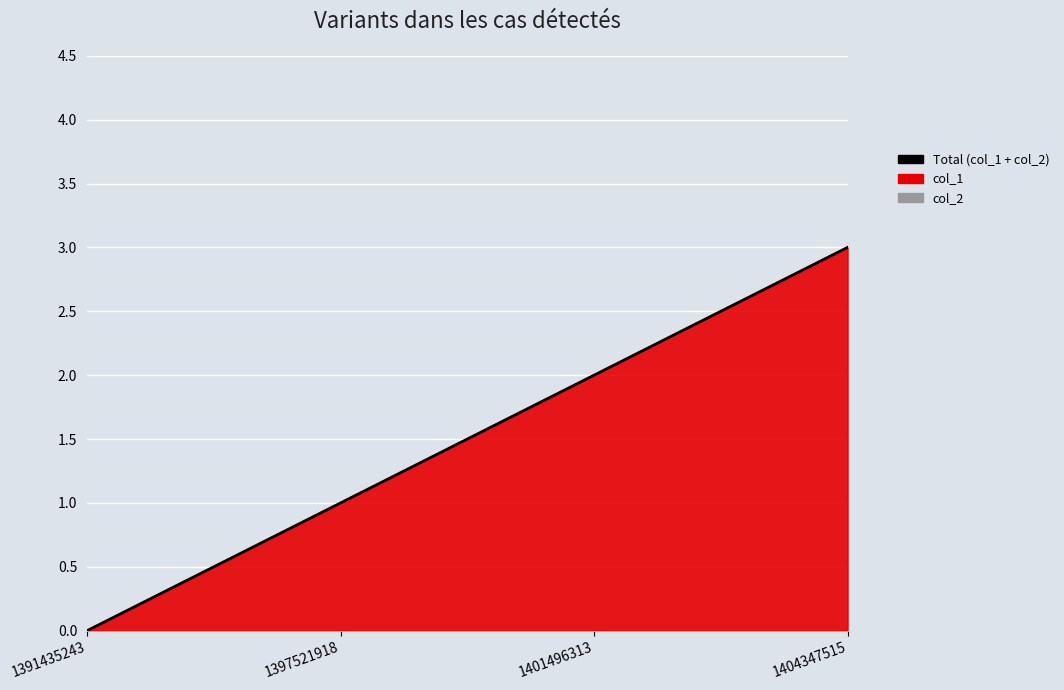

What is the greatest value displayed?

3